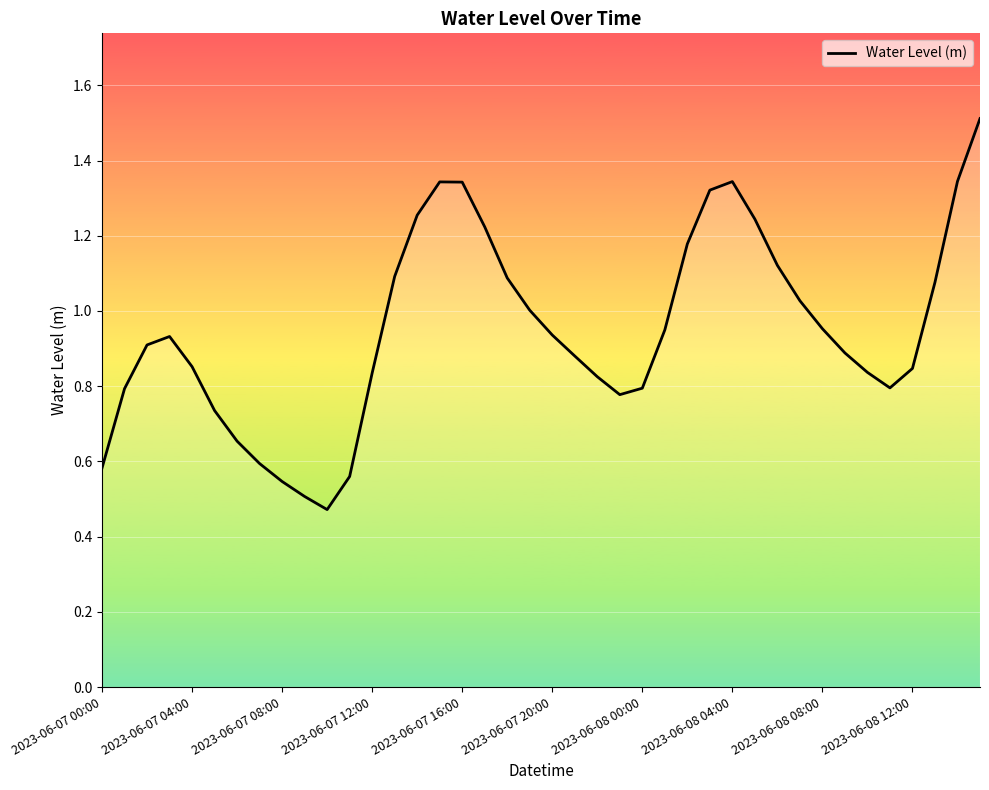

Count the number of categories in the chart.

40